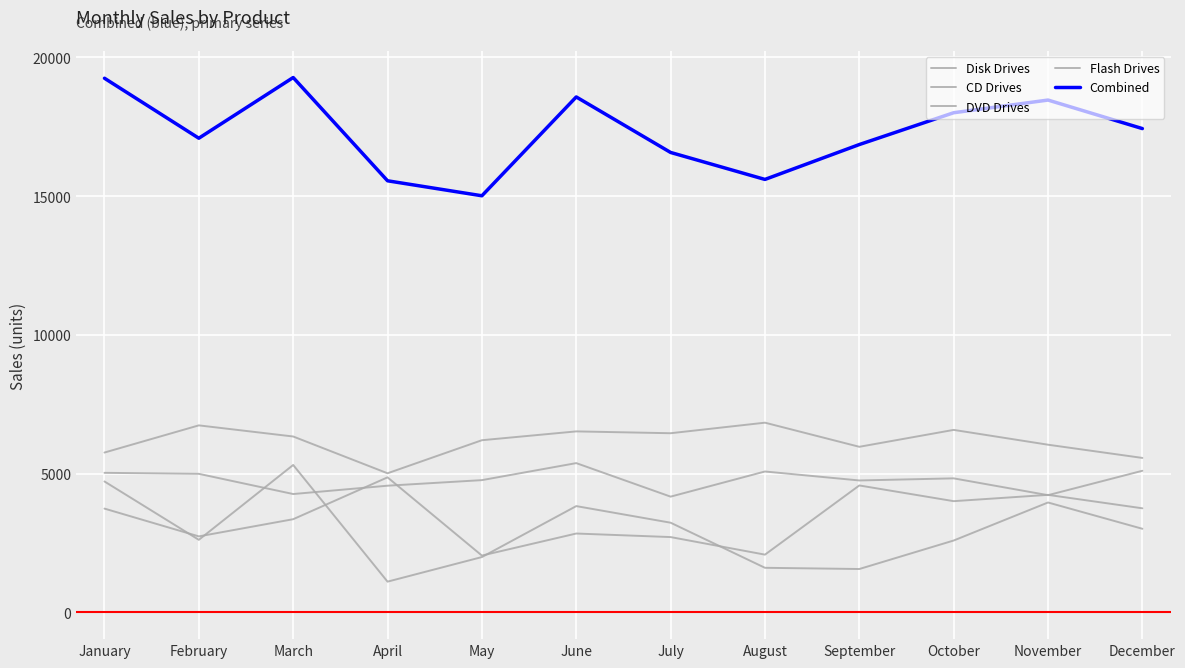

Reading right to left, transcribe all the data shown in this chart.

Disk Drives: 5566	6042	6576	5967	6836	6456	6522	6204	5013	6338	6739	5760
CD Drives: 3751	4235	4008	4574	2081	2714	2842	2048	4866	3358	2739	3740
DVD Drives: 5103	4224	4830	4754	5077	4171	5379	4766	4565	4265	4993	5029
Flash Drives: 3013	3960	2590	1563	1607	3232	3830	1994	1108	5312	2615	4718
Combined: 17433	18461	18004	16858	15601	16573	18573	15012	15552	19273	17086	19247